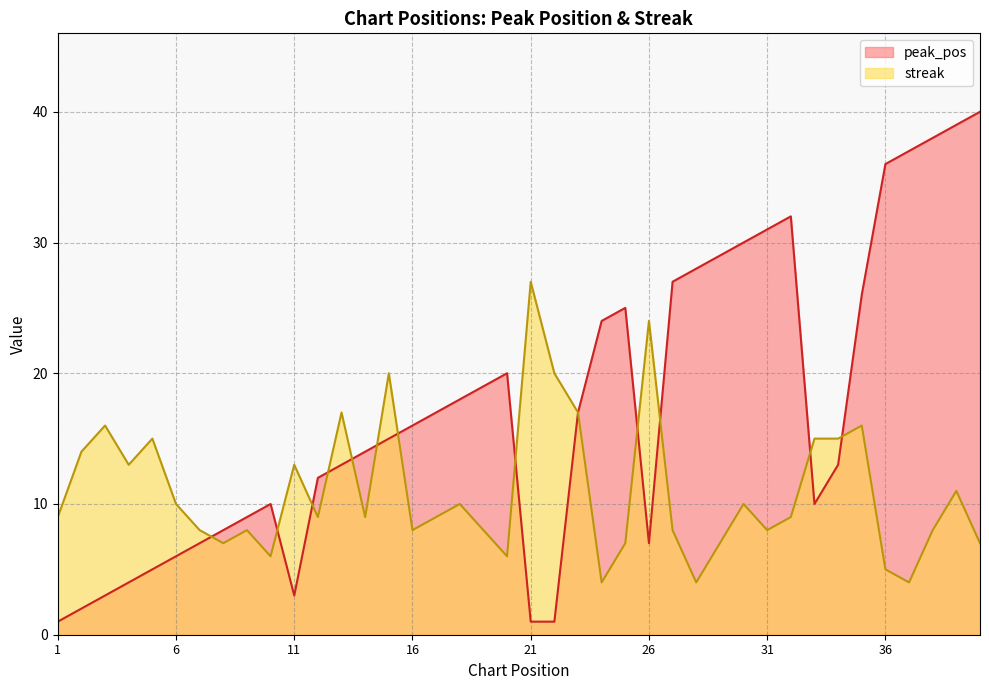

What are all the series names shown in the legend?

peak_pos, streak